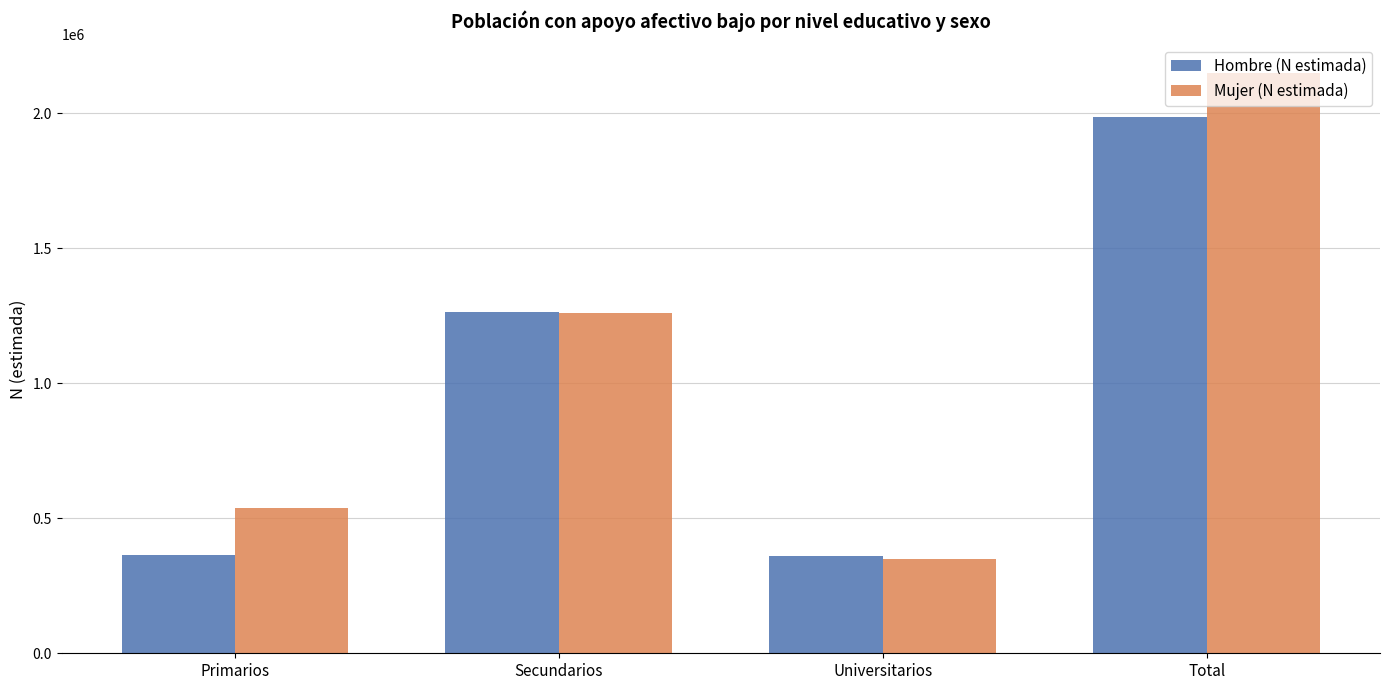

What value does the Mujer (N estimada) series have at Universitarios?

350403